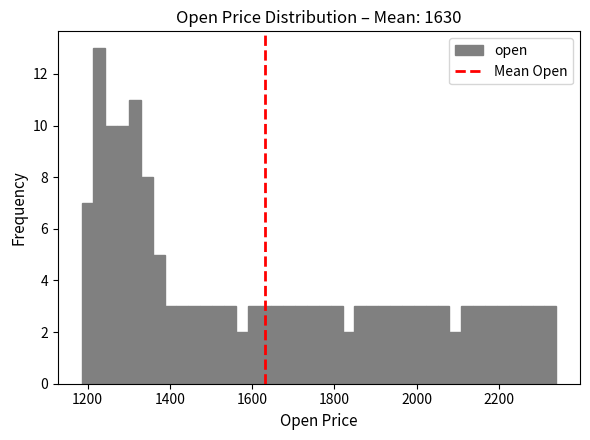

Around what value on the x-axis is the tallest bar? Give the approximate position of its centre, as read against the axis.

1220